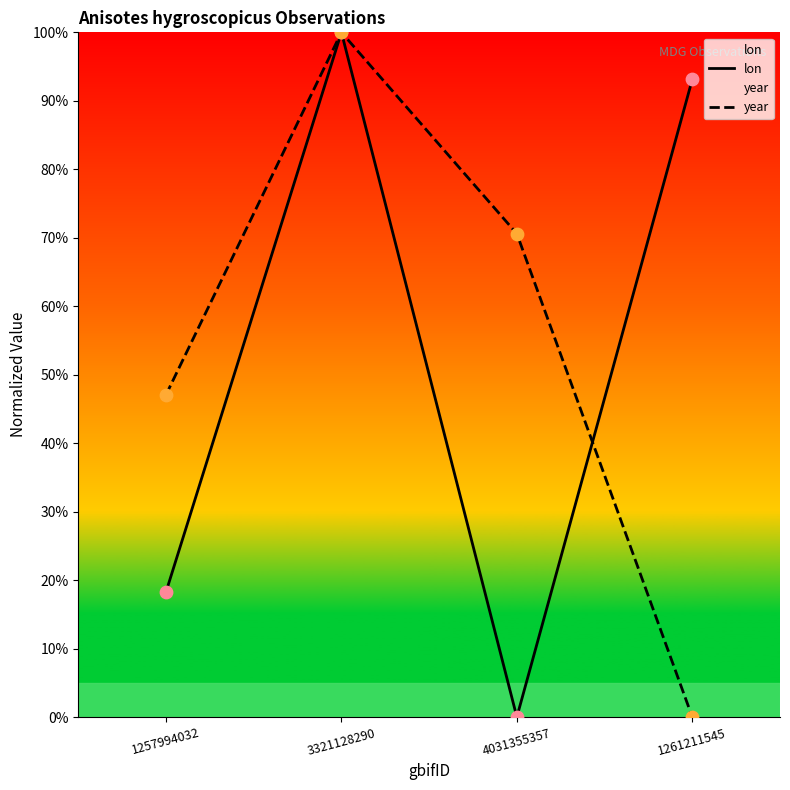

Which series has the largest total across all categories?

year